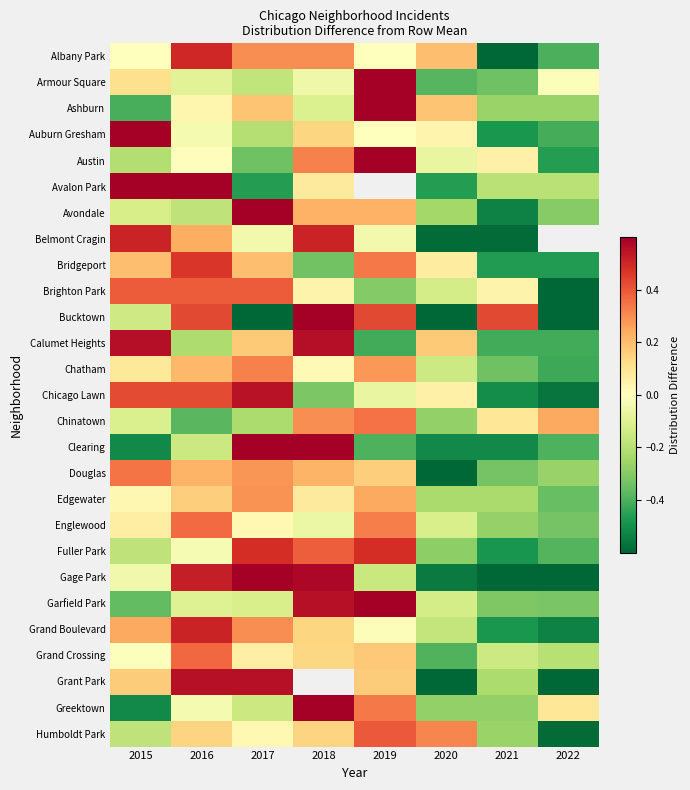

Rank the series at 2015 from highest to lowest value.

Auburn Gresham, Avalon Park, Calumet Heights, Belmont Cragin, Chicago Lawn, Brighton Park, Douglas, Grand Boulevard, Bridgeport, Grant Park, Armour Square, Chatham, Englewood, Edgewater, Albany Park, Grand Crossing, Gage Park, Chinatown, Avondale, Bucktown, Fuller Park, Humboldt Park, Austin, Garfield Park, Ashburn, Clearing, Greektown